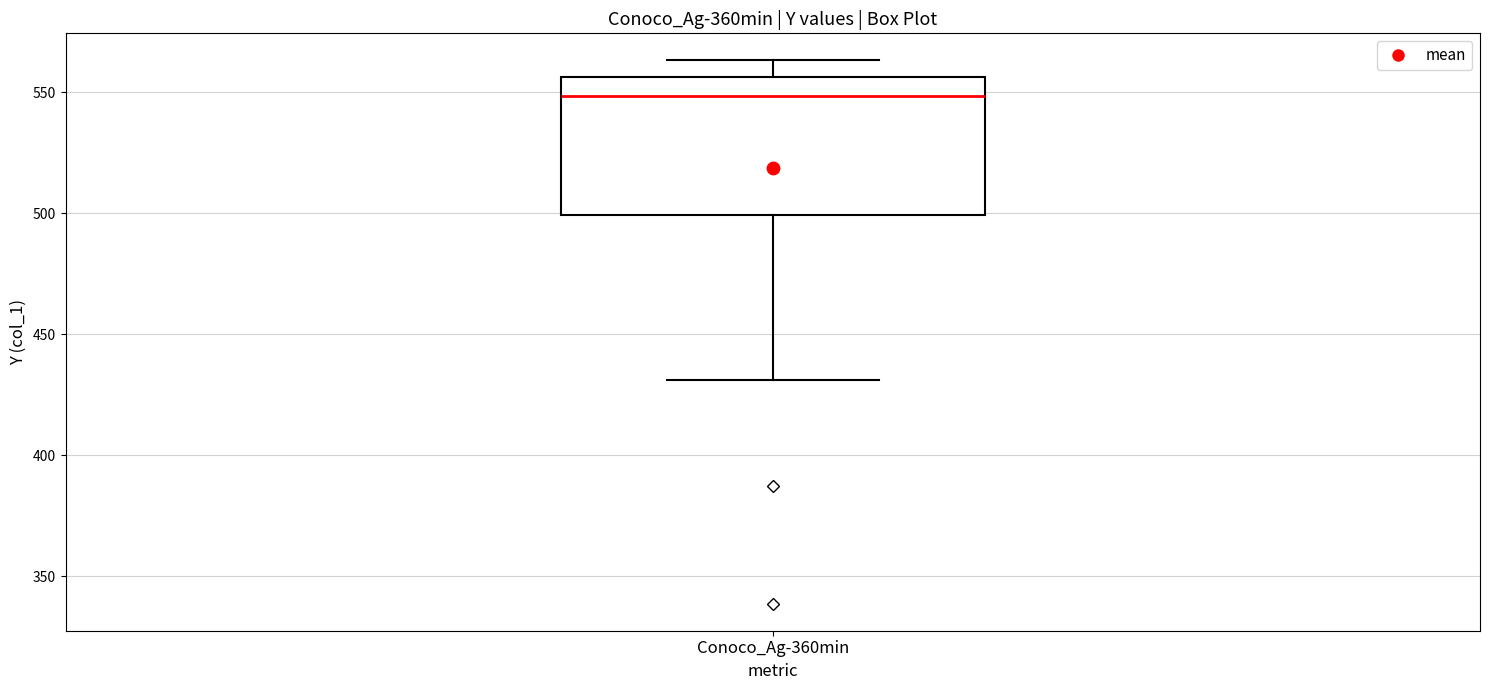

Read this box plot against the y-axis: the position of the median line, the range covered by the box, and the ends of both whiskers. The values are not printed on the chart, so give them approximately, as read against the axis.

median 550, box 500 to 555, whiskers 430 to 565